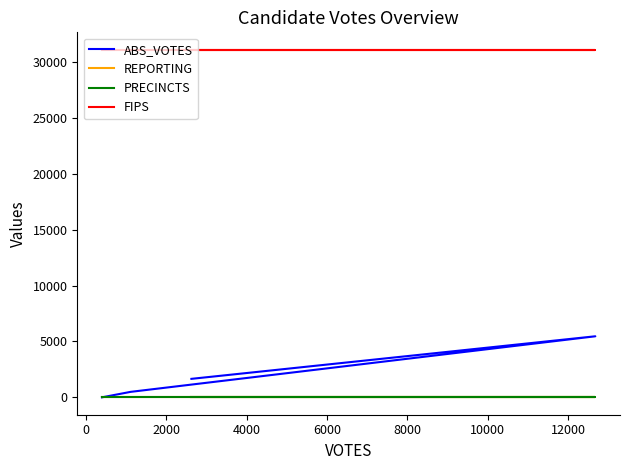

How many values in the ABS_VOTES series exceed 1655?

1